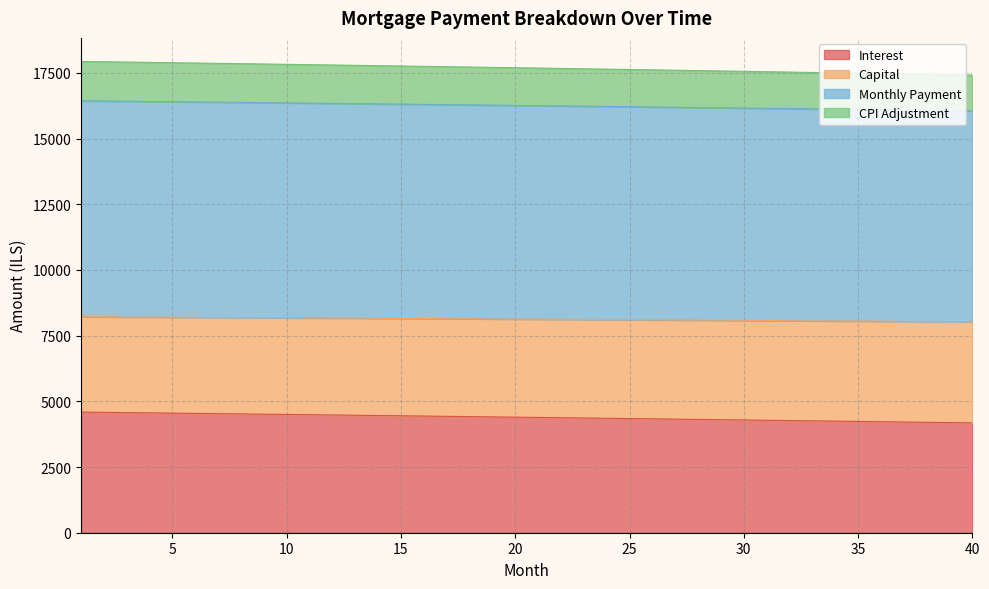

What is the minimum value shown in the chart?

4178.9